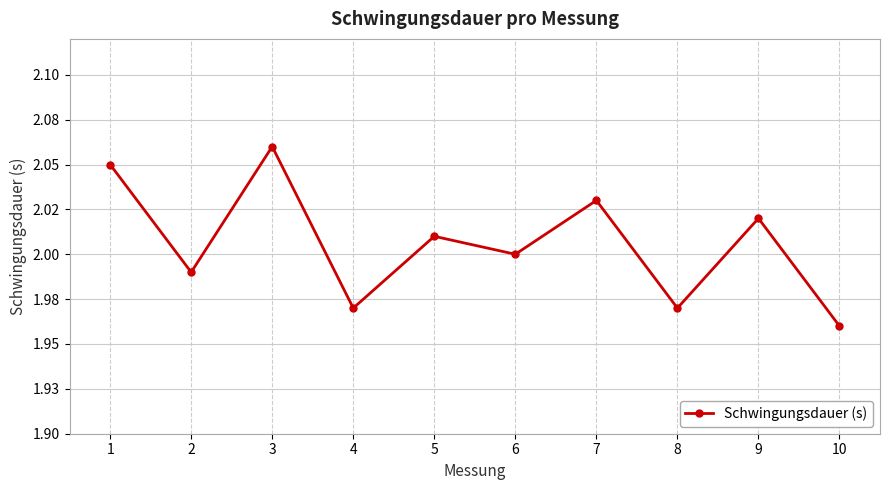

What is the average value?

2.0